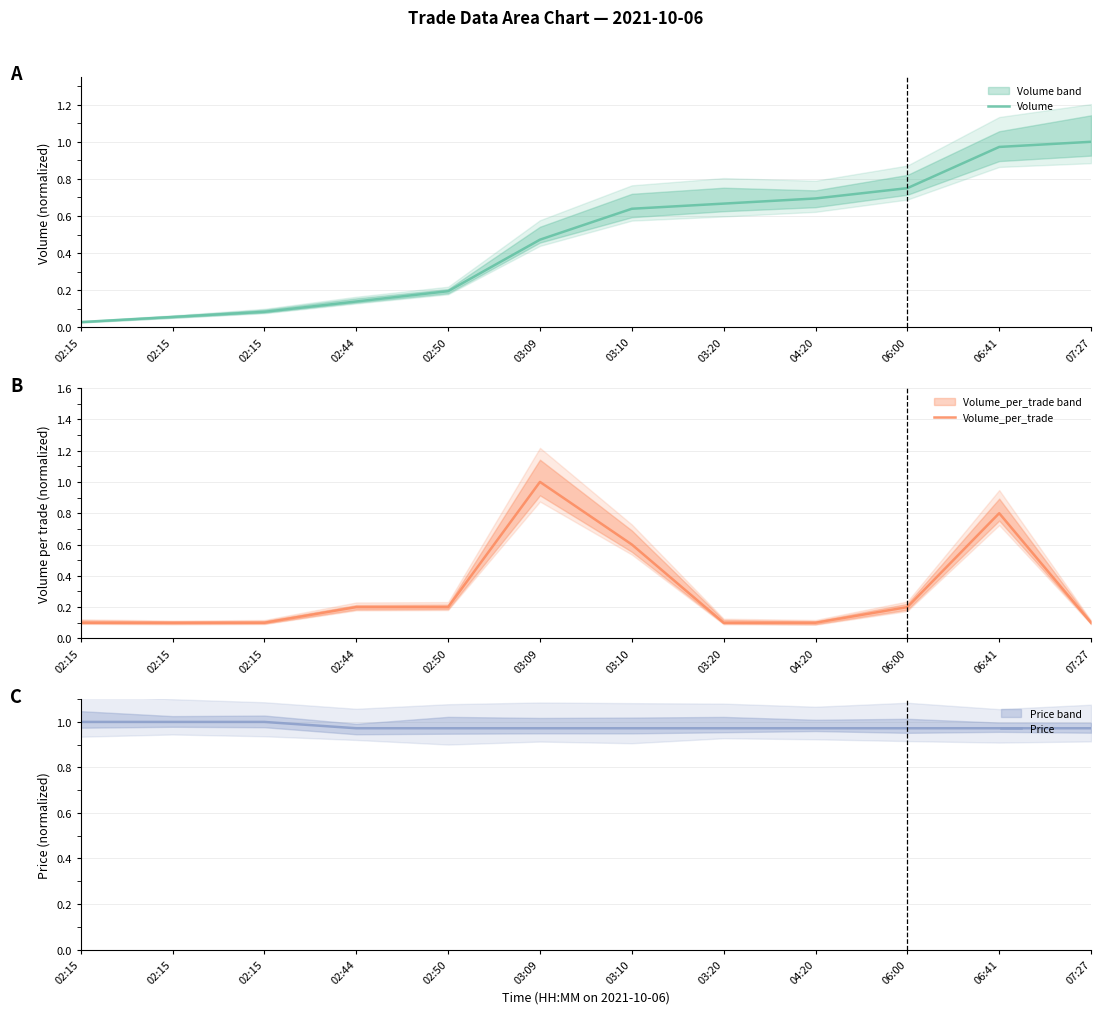

Rank the series by their maximum value, from highest to lowest.

Volume, Volume_per_trade, Price